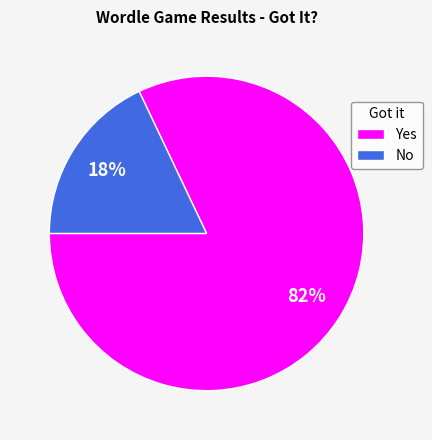

Combined, do No and Yes account for over 50%?

Yes